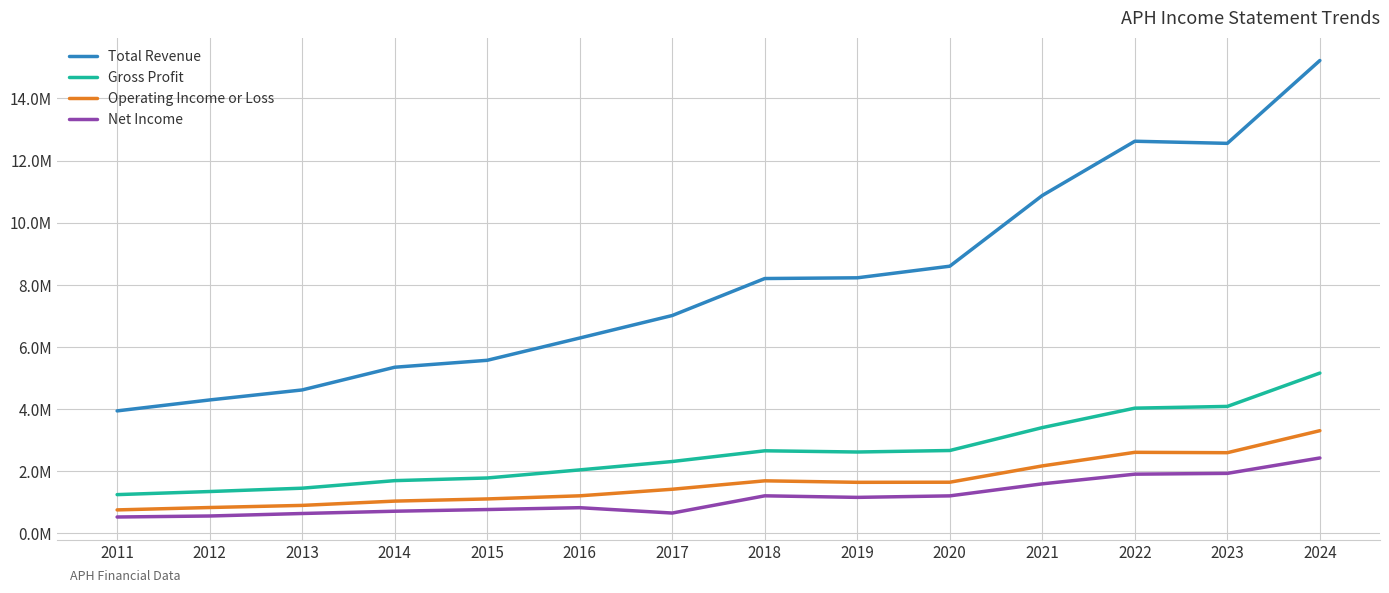

Where is Total Revenue nearest to the value 9581250?

2020